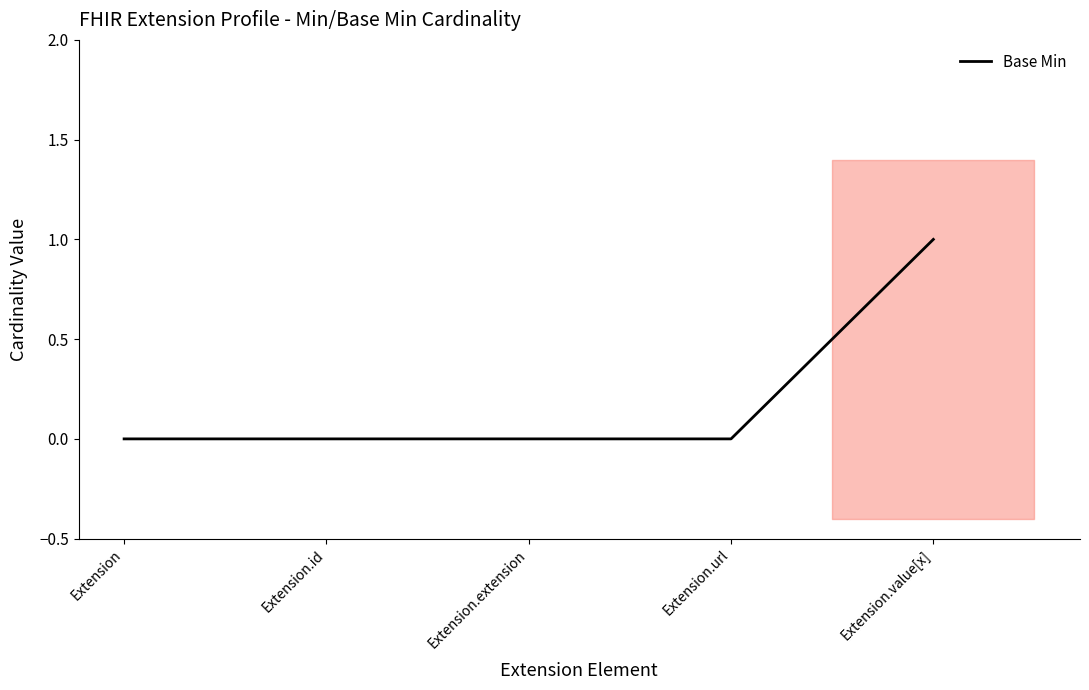

What is the label of the 4th point from the left?

Extension.url